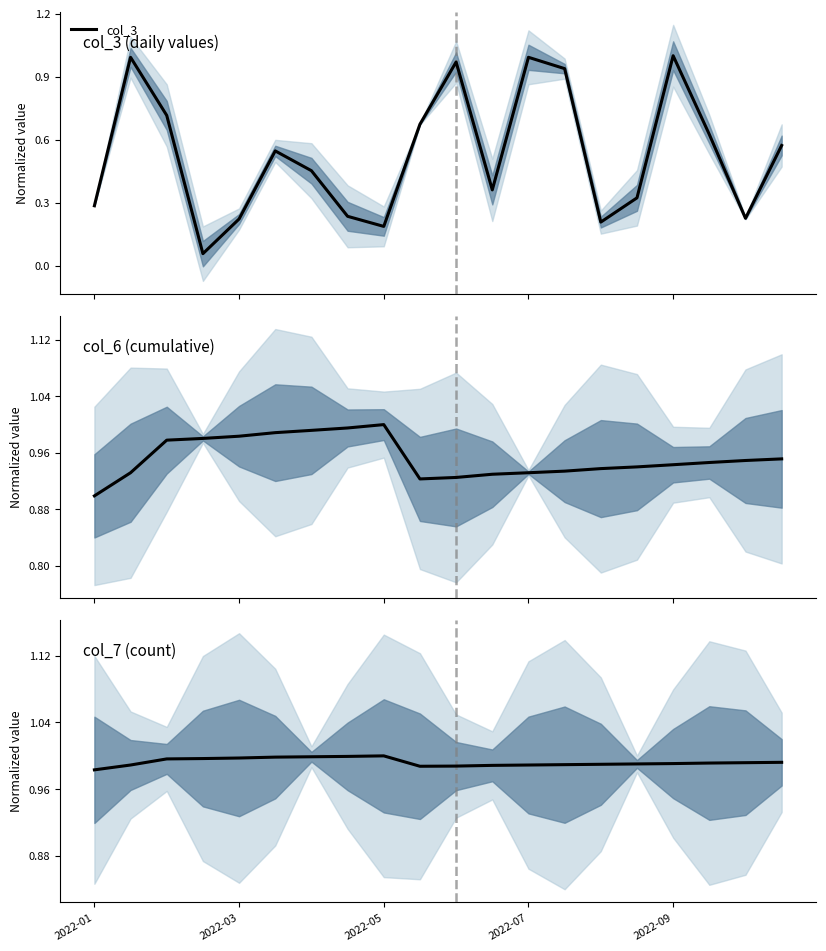

Count the number of categories in the chart.

20